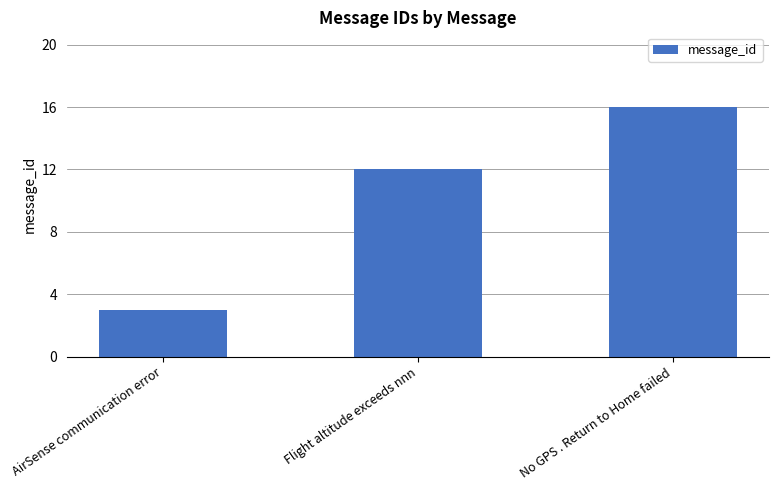

Reading right to left, extract all data points from this chart.

16	12	3